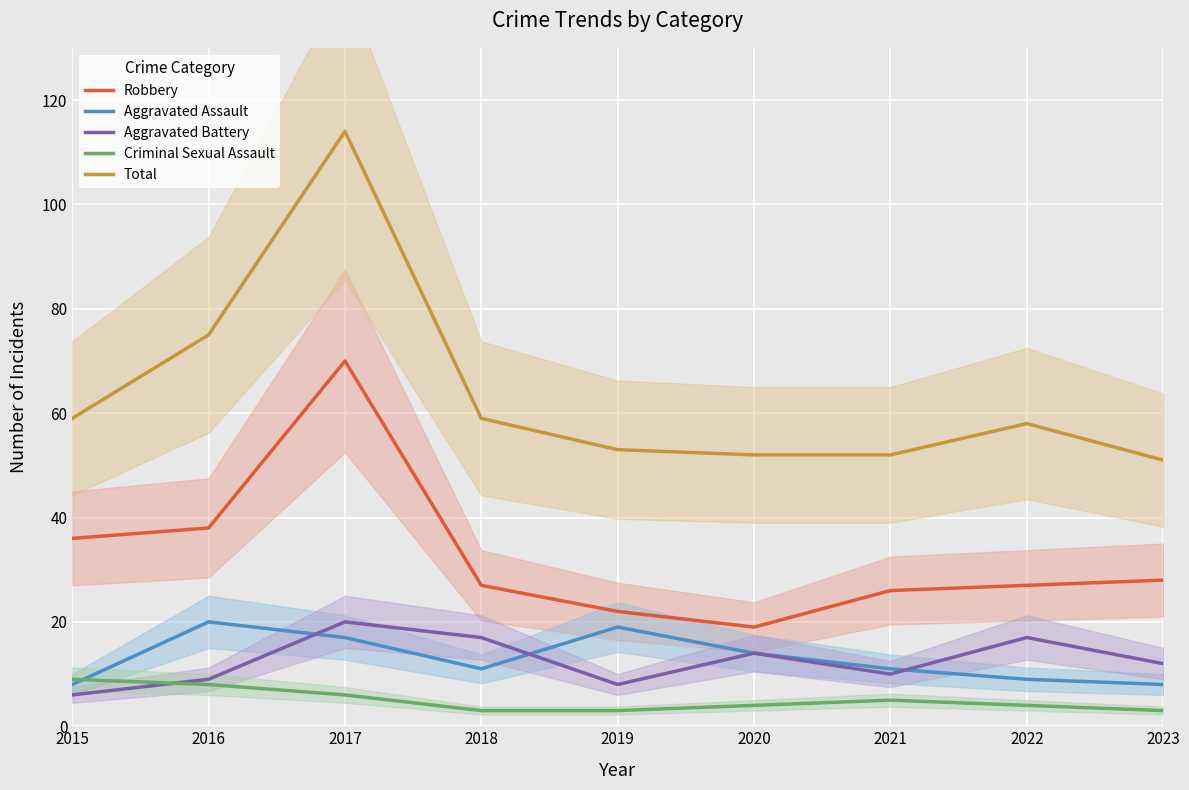

Between 2017 and 2021, which is larger?

2017